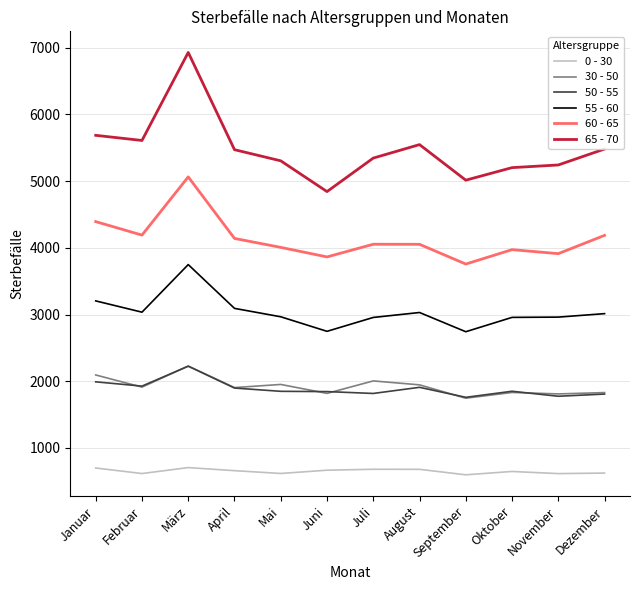

What is the smallest value displayed?

598